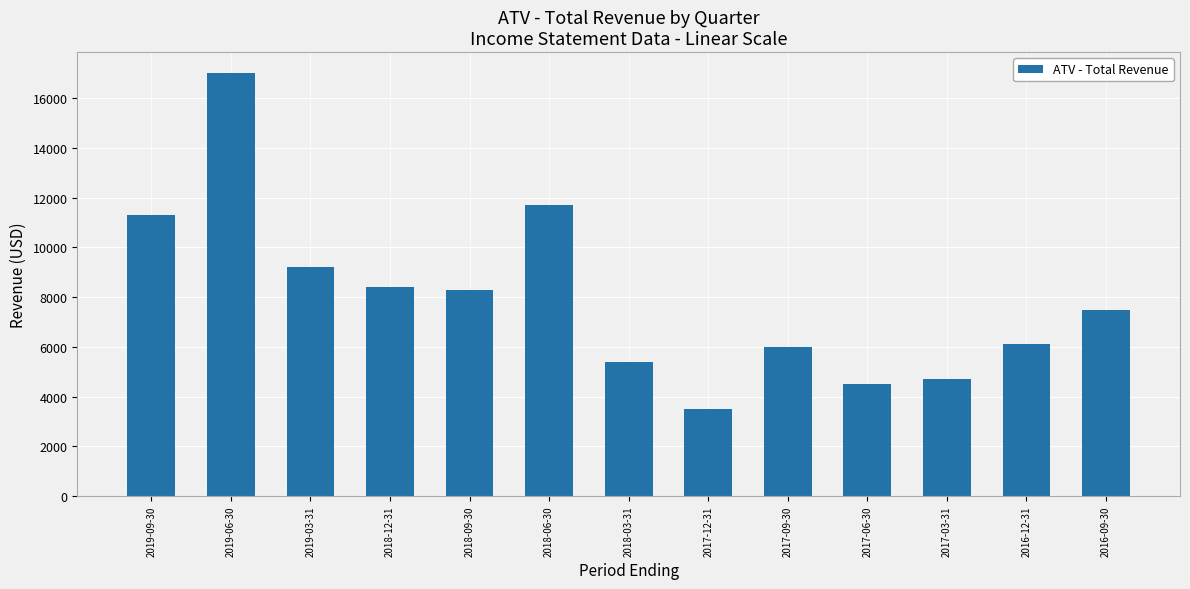

Is it true that the value at 2018-12-31 is 4214?

False